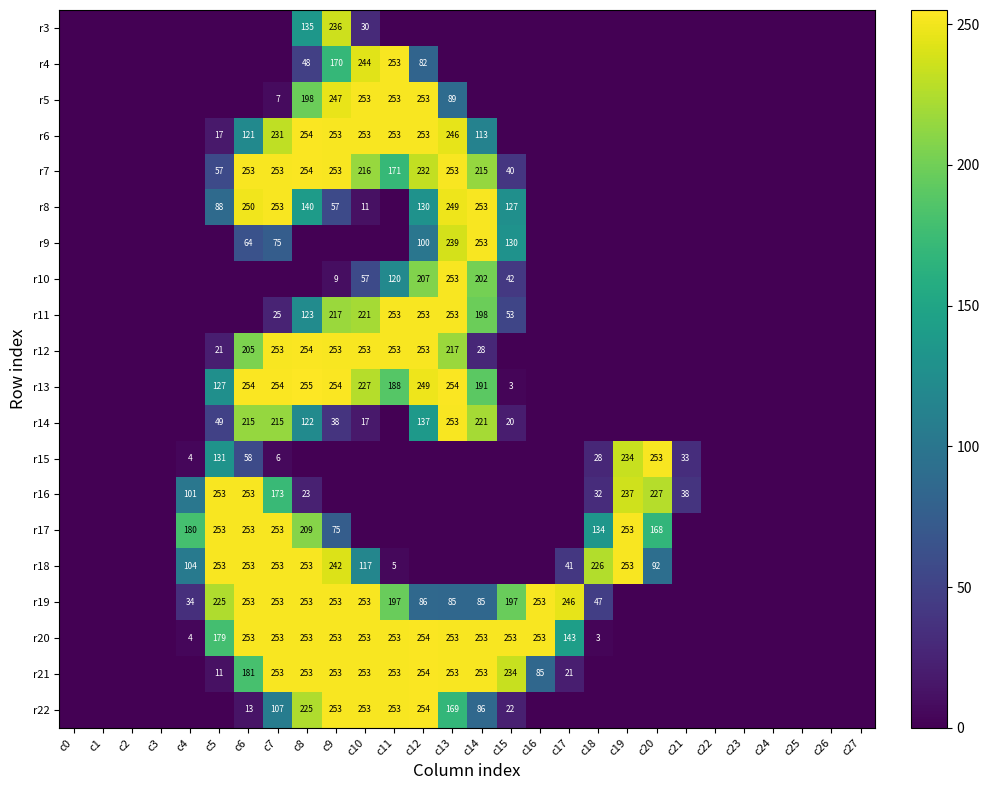

At which category is the sum across all series the highest?

c9